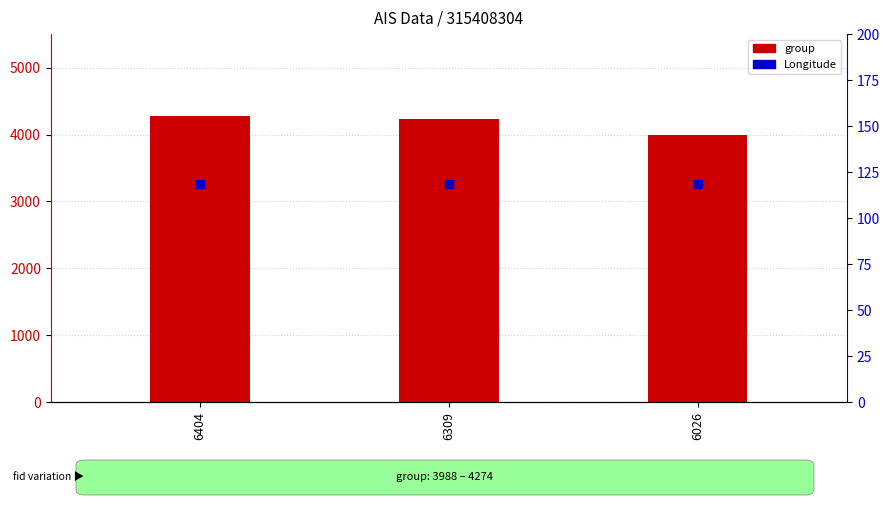

At which category is the sum across all series the highest?

6404